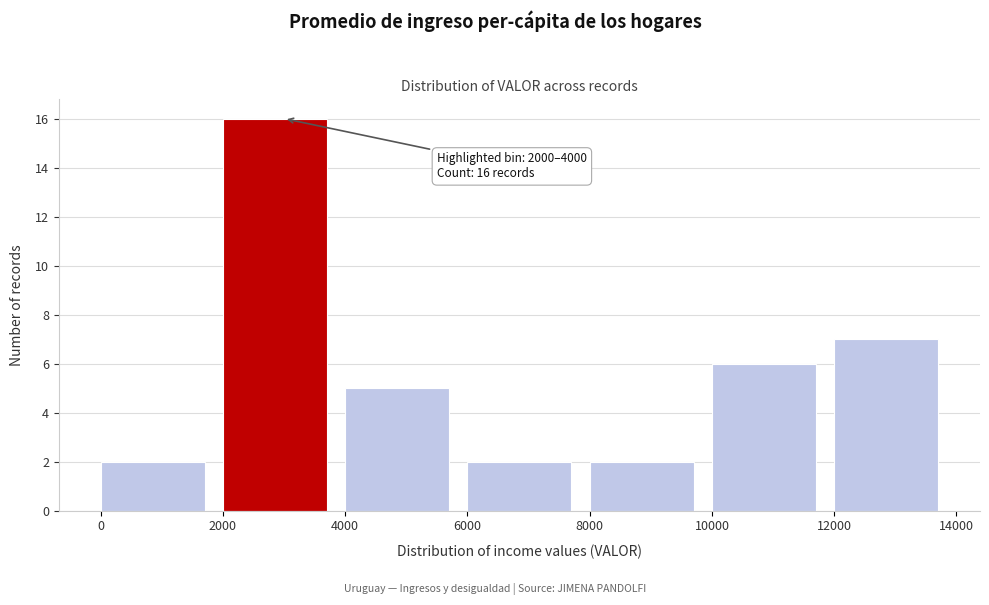

Which range on the x-axis has the tallest bar?

2000 to 4000